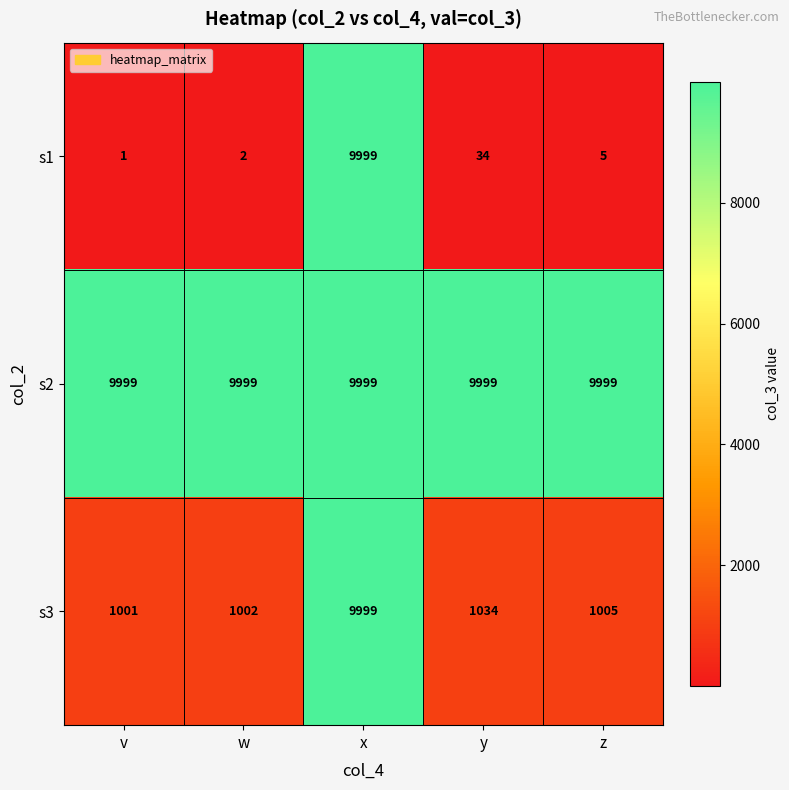

At v, list the series in order from largest to smallest.

s2, s3, s1